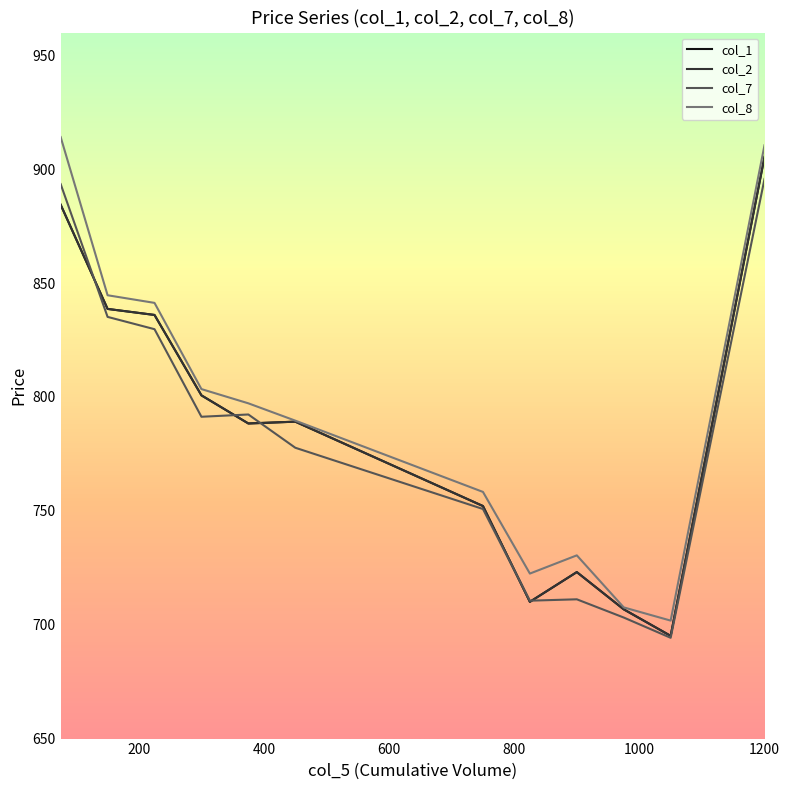

Is this an area chart (filled region under the line)?

No